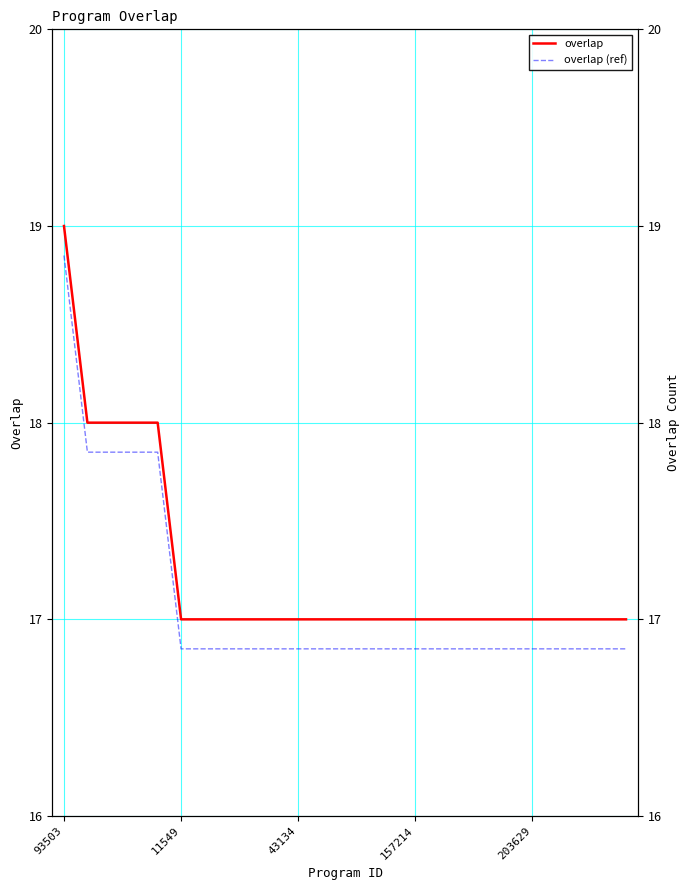

What is the difference between the maximum and minimum values in the overlap series?

2.0